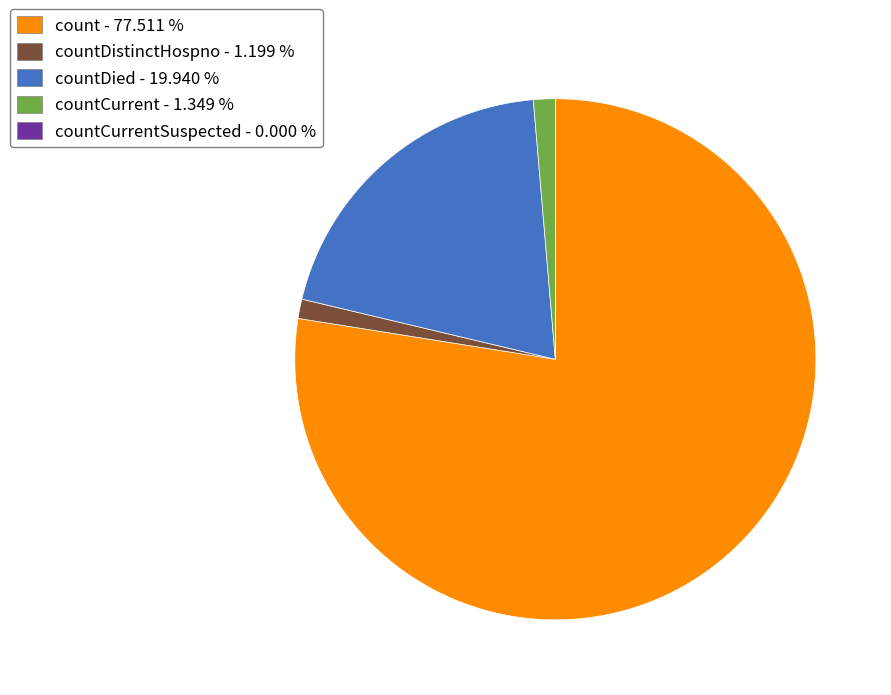

How many segments does this pie chart have?

4